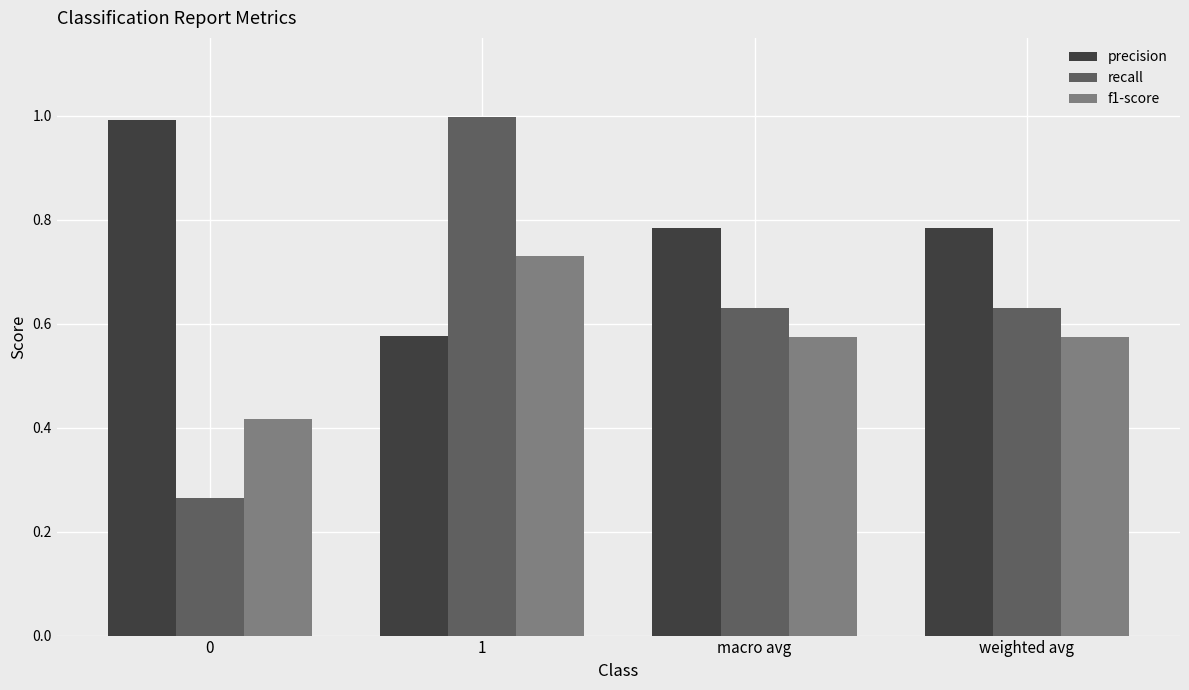

What are all the series names shown in the legend?

precision, recall, f1-score